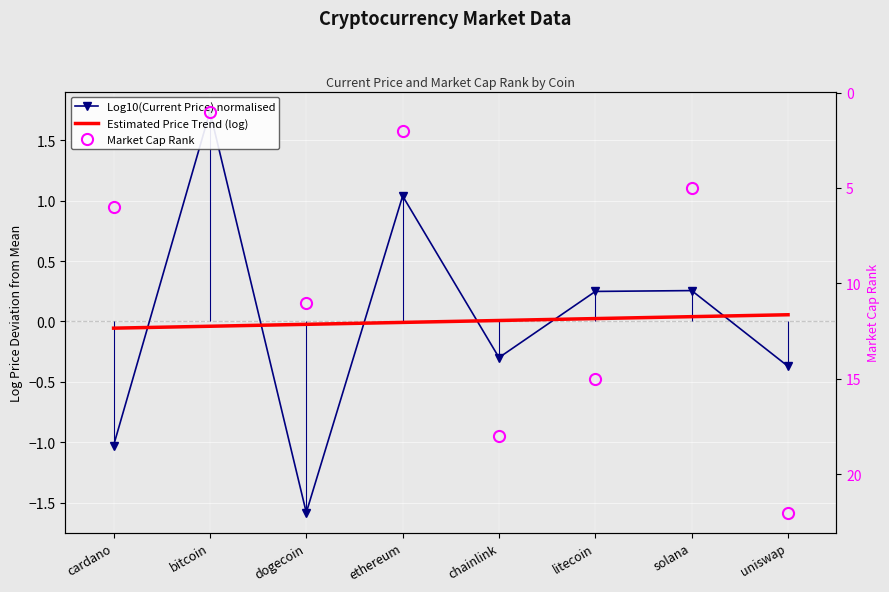

What is the difference between the maximum and second lowest values in the Log10(Current Price) normalised series?

2.8